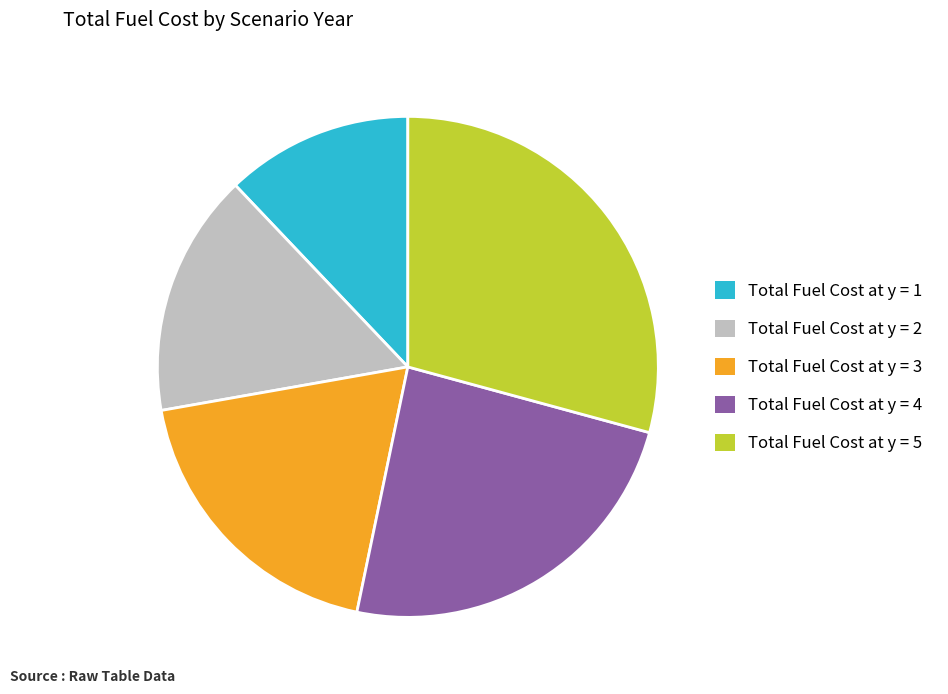

Is it true that Total Fuel Cost at y = 3 is 12% of the pie?

False